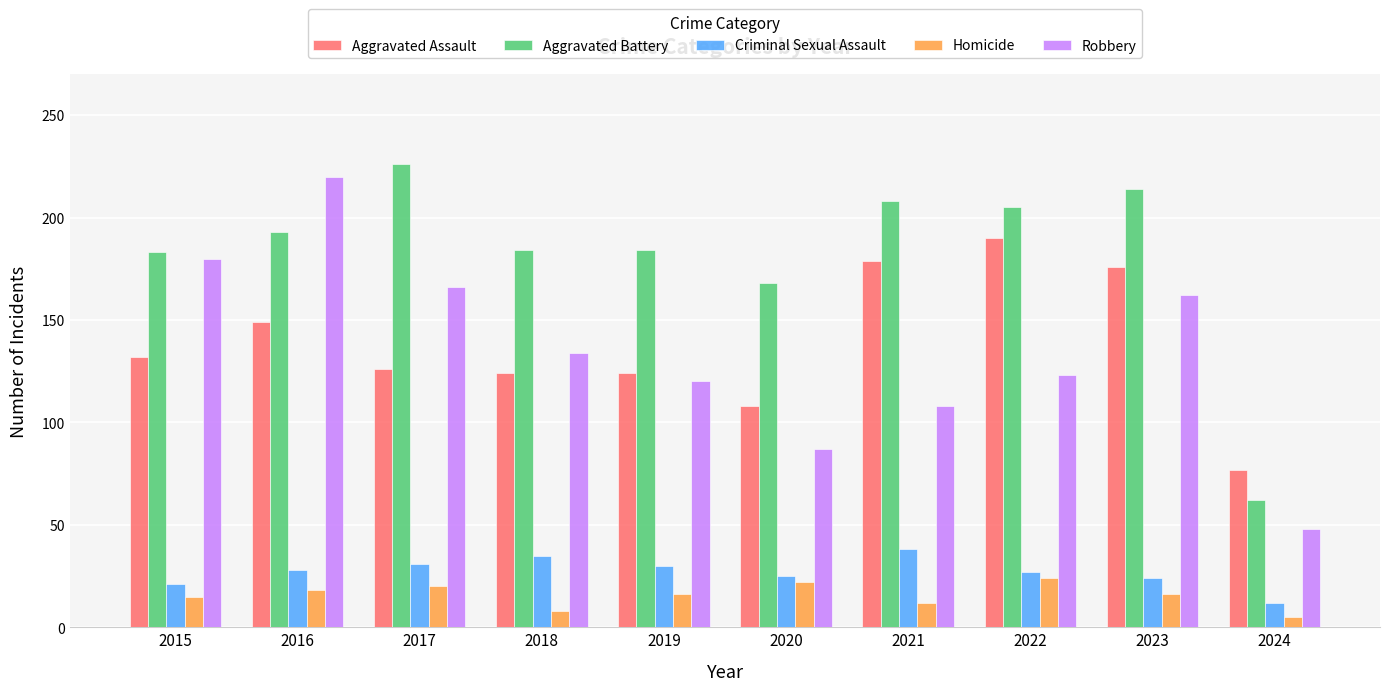

What are all the series names shown in the legend?

Aggravated Assault, Aggravated Battery, Criminal Sexual Assault, Homicide, Robbery